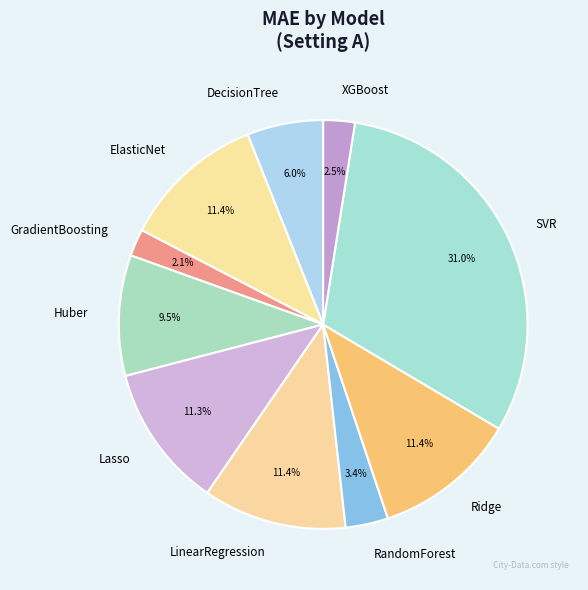

Approximately how many times larger is the value at SVR compared to Huber?

3.3